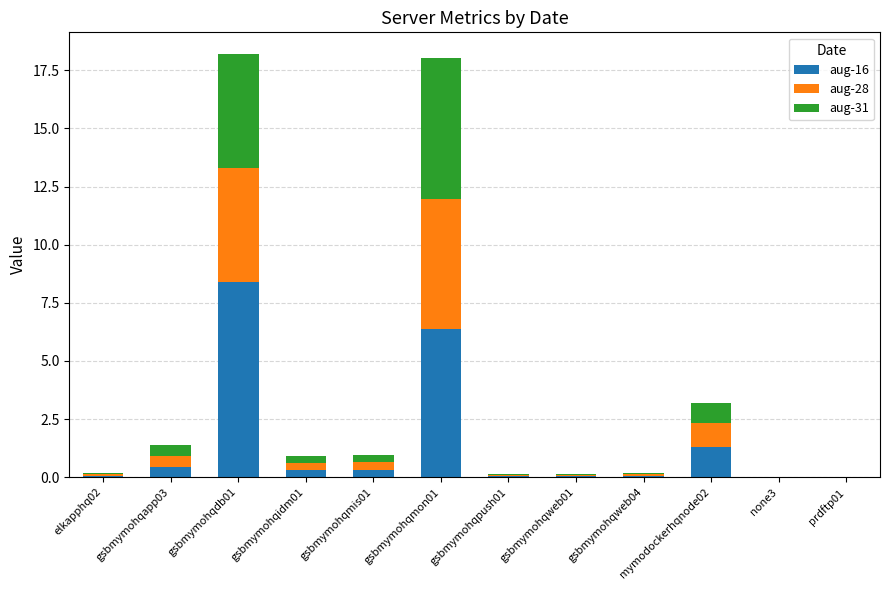

Are the bars grouped side by side (vs. stacked)?

No